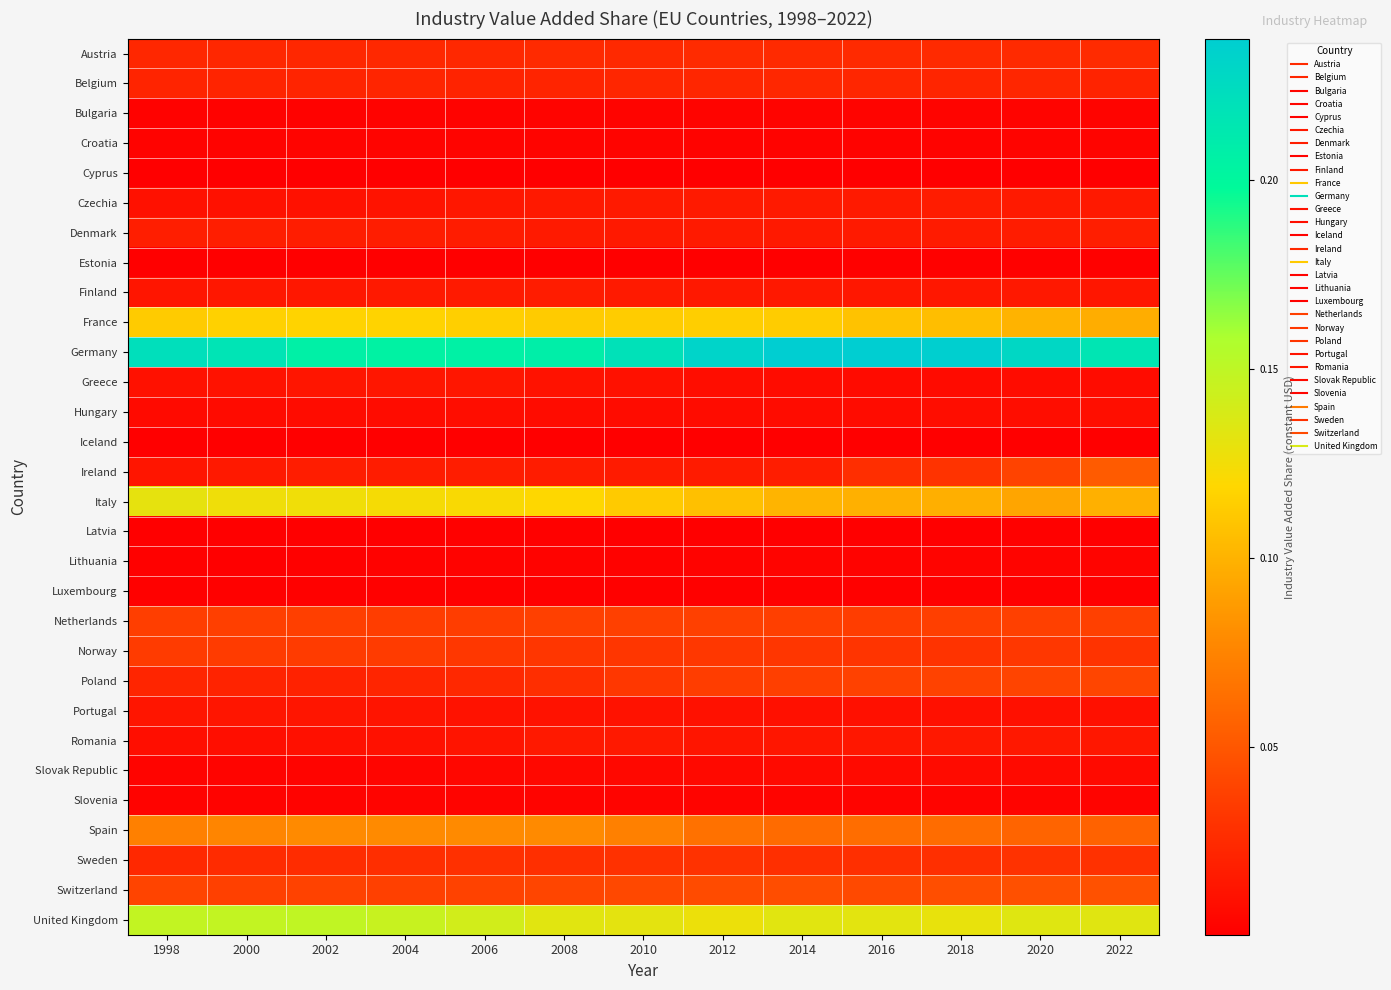

Between 2020 and 2012, which is larger?

2012